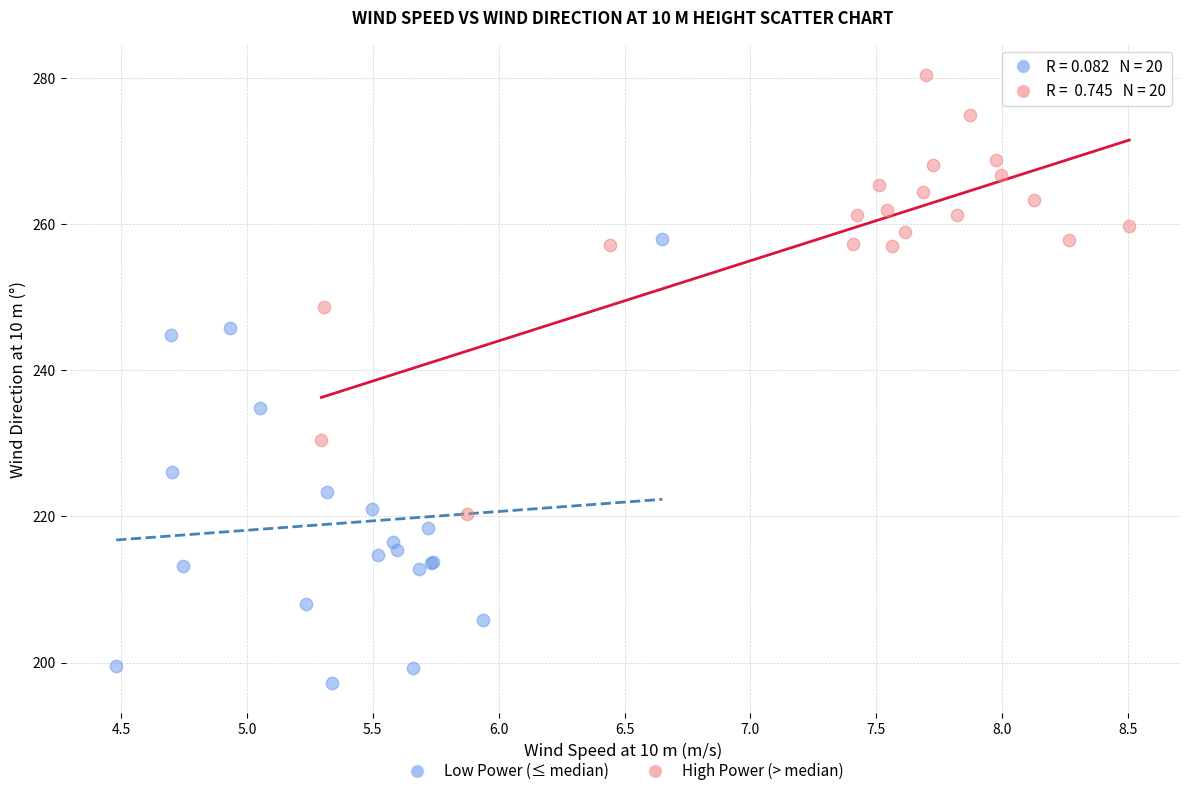

Which series reaches the minimum Y coordinate?

Low Power (≤ median)